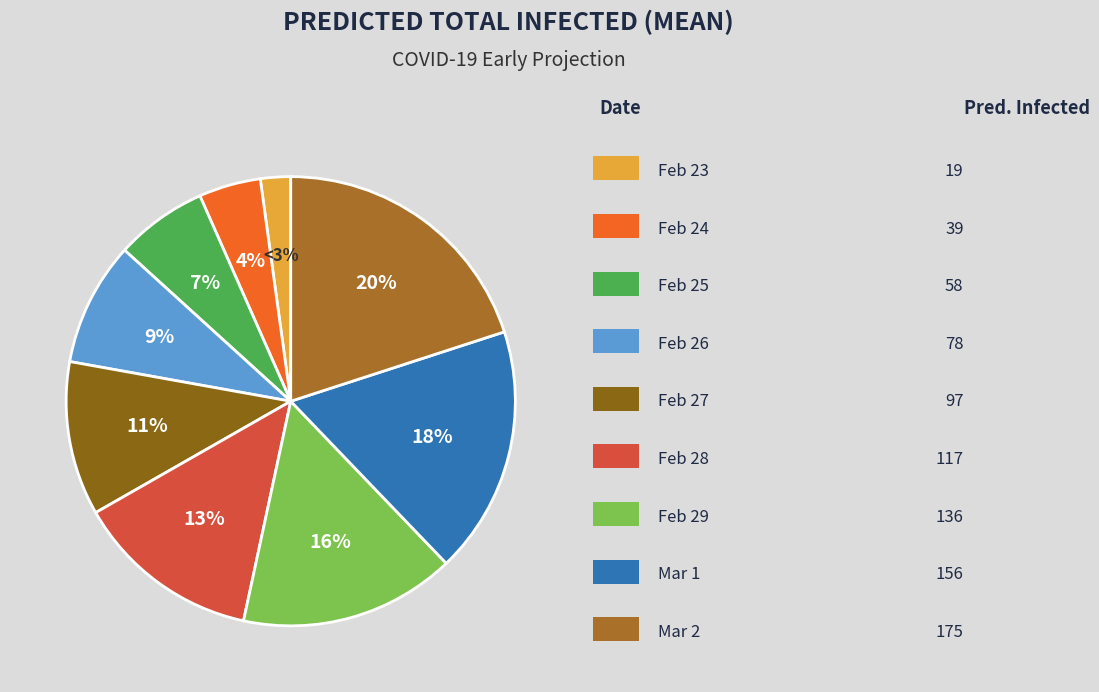

True or false: 2020-02-25 accounts for 14% of the total.

False